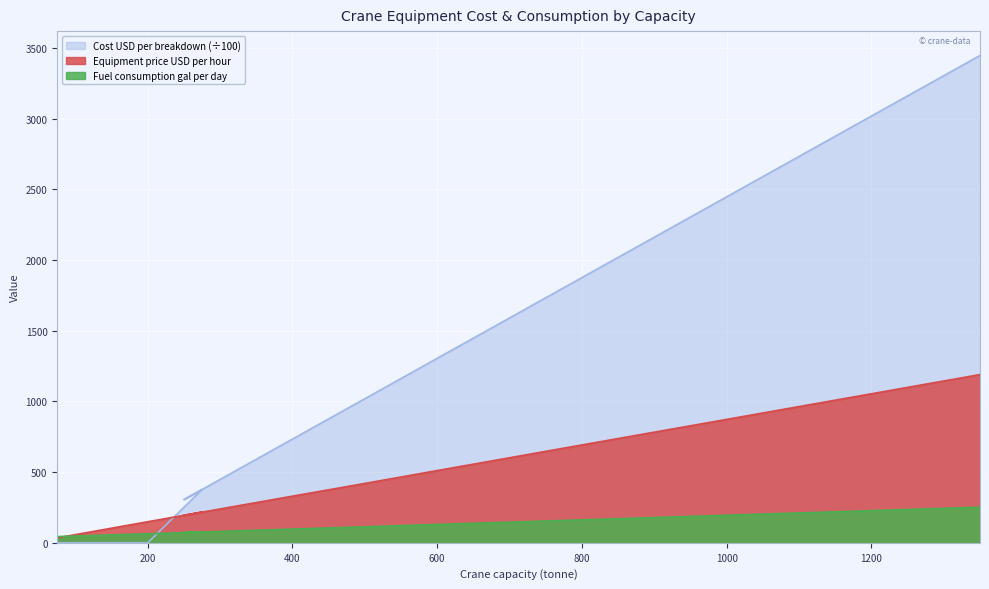

Which label corresponds to the largest value in the chart?

1350